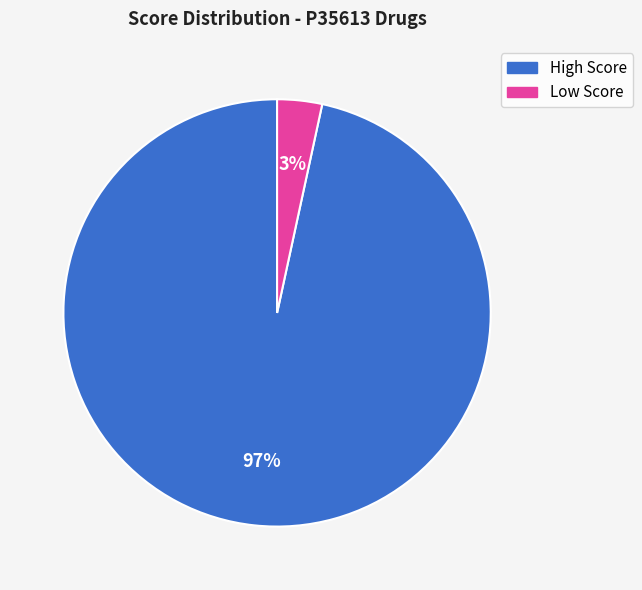

Is there a majority slice in this chart?

Yes